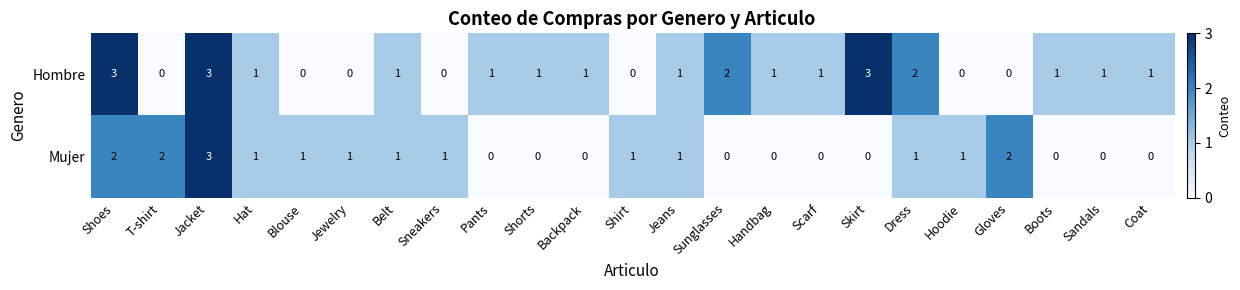

At T-shirt, list the series in order from largest to smallest.

Mujer, Hombre